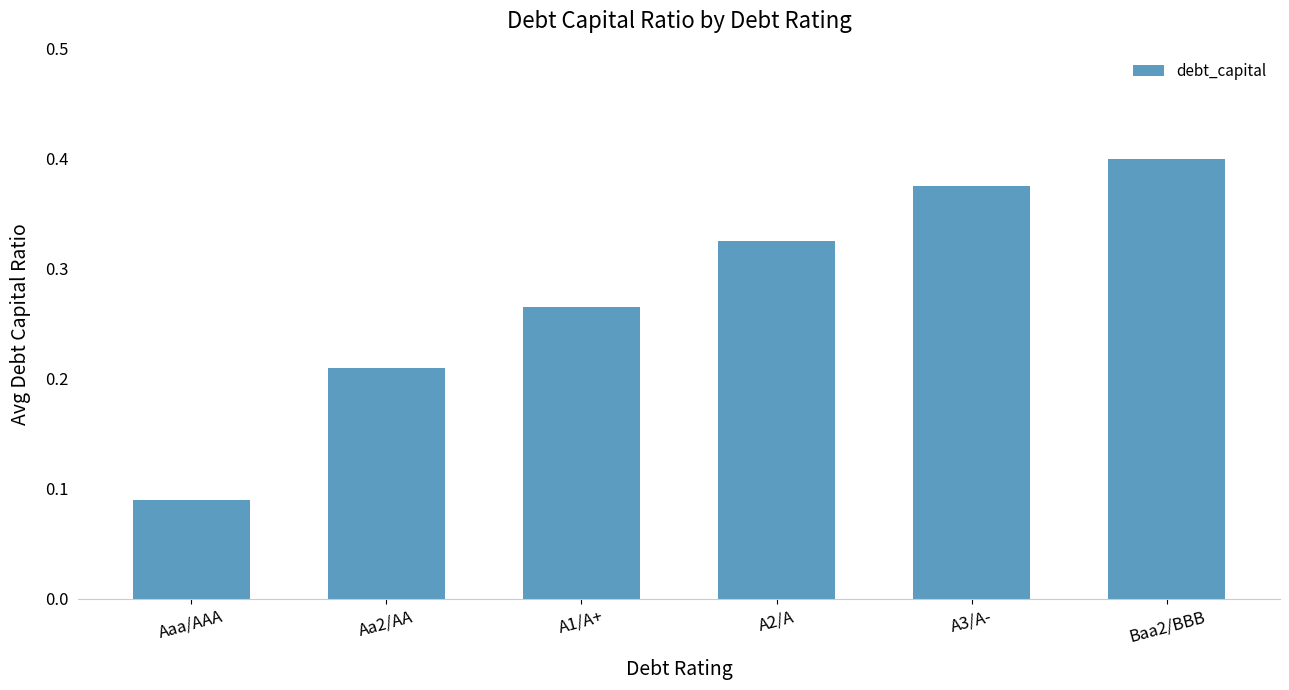

At which category does the chart reach its peak across all series?

Baa2/BBB